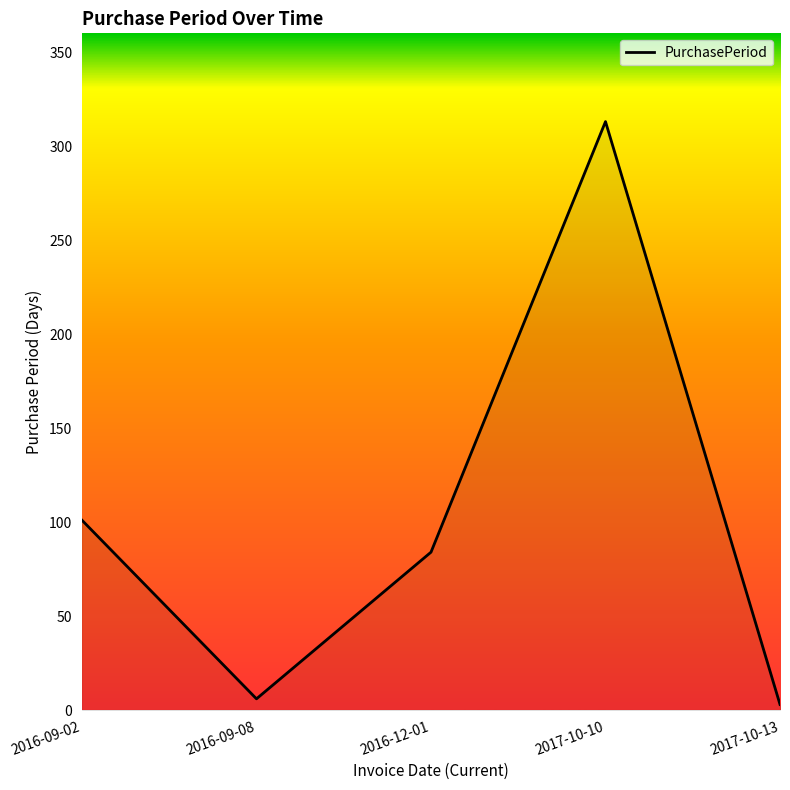

List the labels in order of value, largest first.

2017-10-10, 2016-09-02, 2016-12-01, 2016-09-08, 2017-10-13